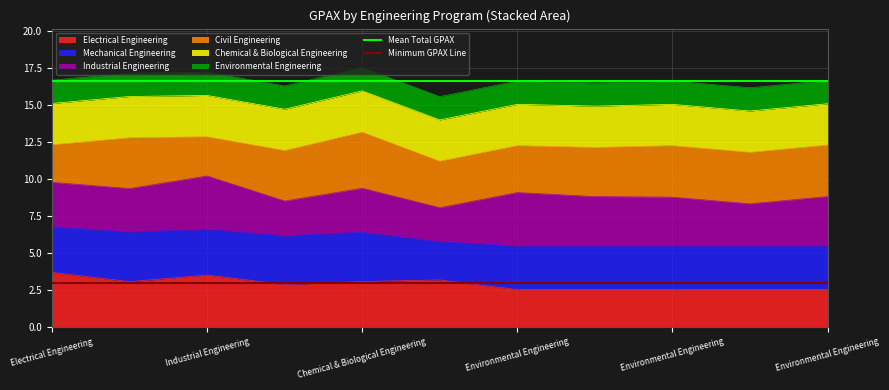

True or false: Mean Total GPAX has a value of 16.6 at Electrical Engineering.

True